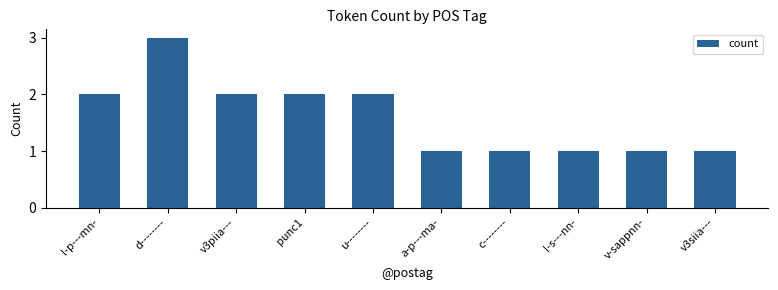

How many series are shown in this chart?

1